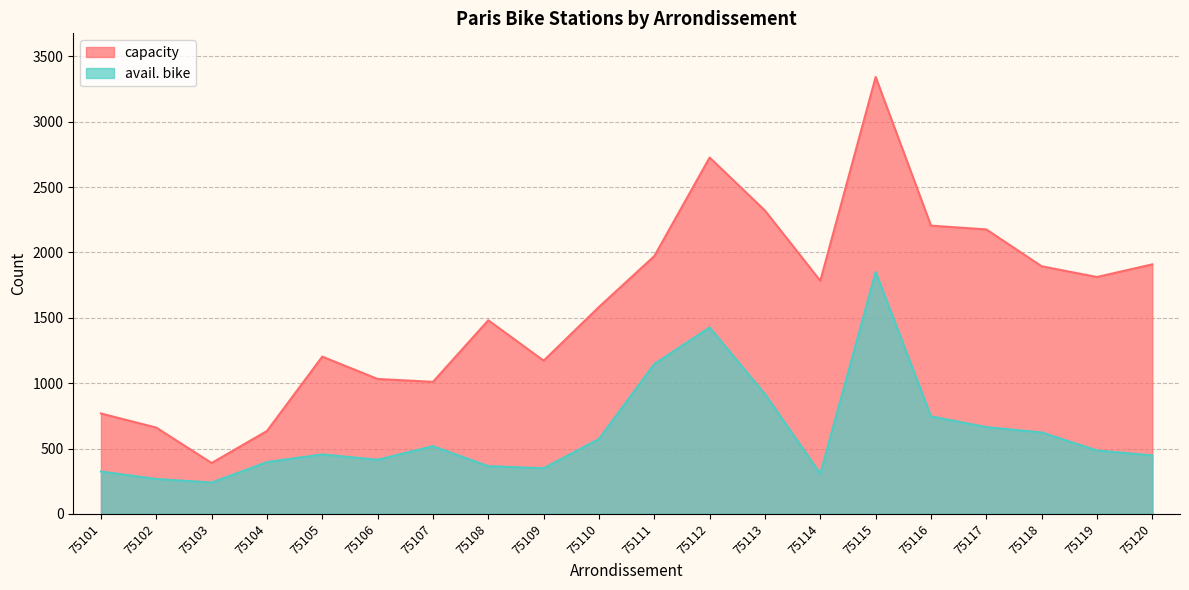

Rank the categories by avail. bike value from highest to lowest.

75115, 75112, 75111, 75113, 75116, 75117, 75118, 75110, 75107, 75119, 75105, 75120, 75106, 75104, 75108, 75109, 75101, 75114, 75102, 75103